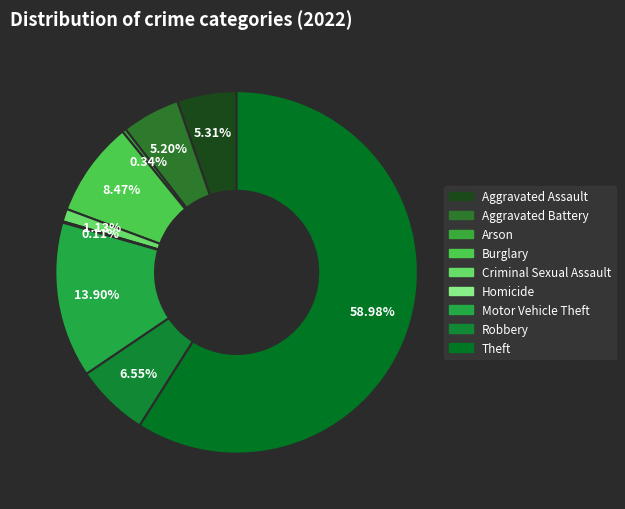

True or false: Criminal Sexual Assault accounts for 1% of the total.

True